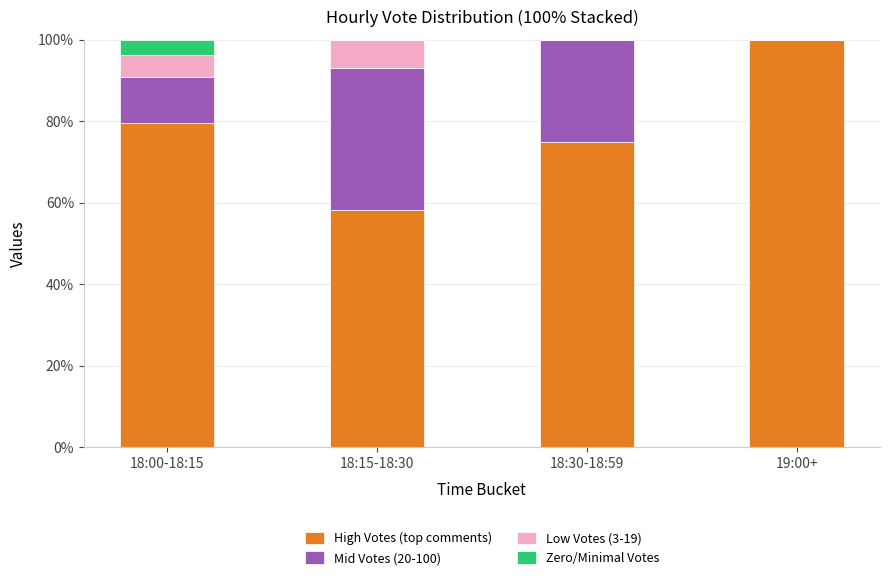

What is the total value across all series at 19:00+?

100.0